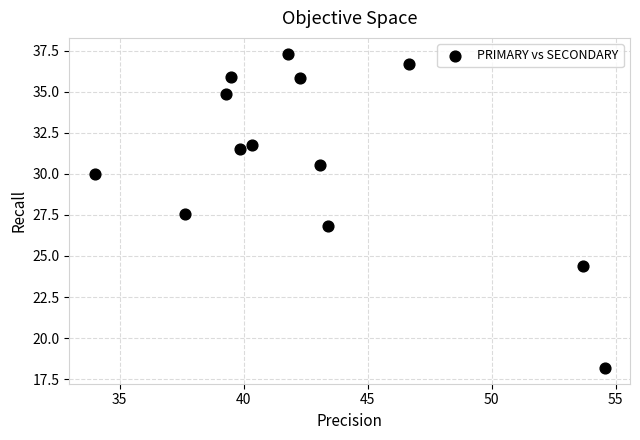

What is the range of Y values (max minus min)?

19.1